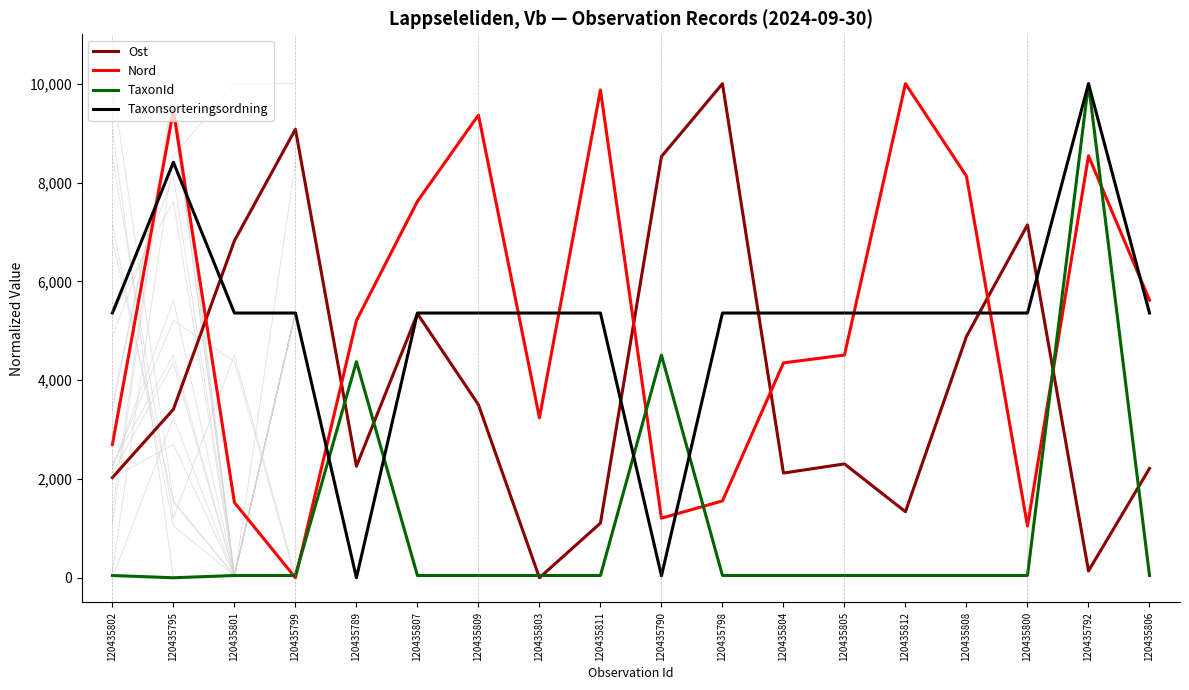

What is the difference between the highest and lowest values at 120435801?

6774.4